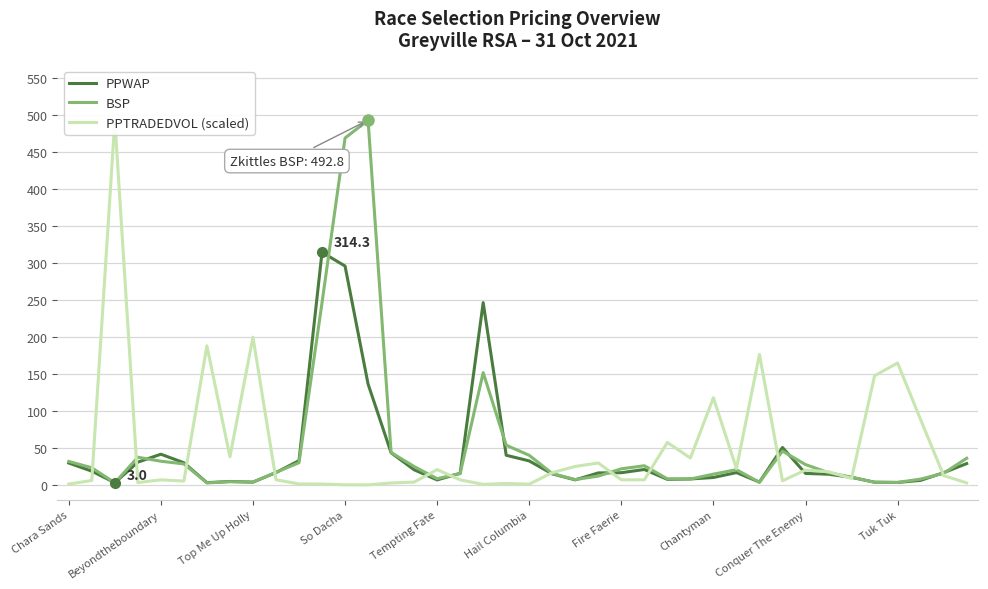

What is the spread (max minus min) of values at 17?

8.8